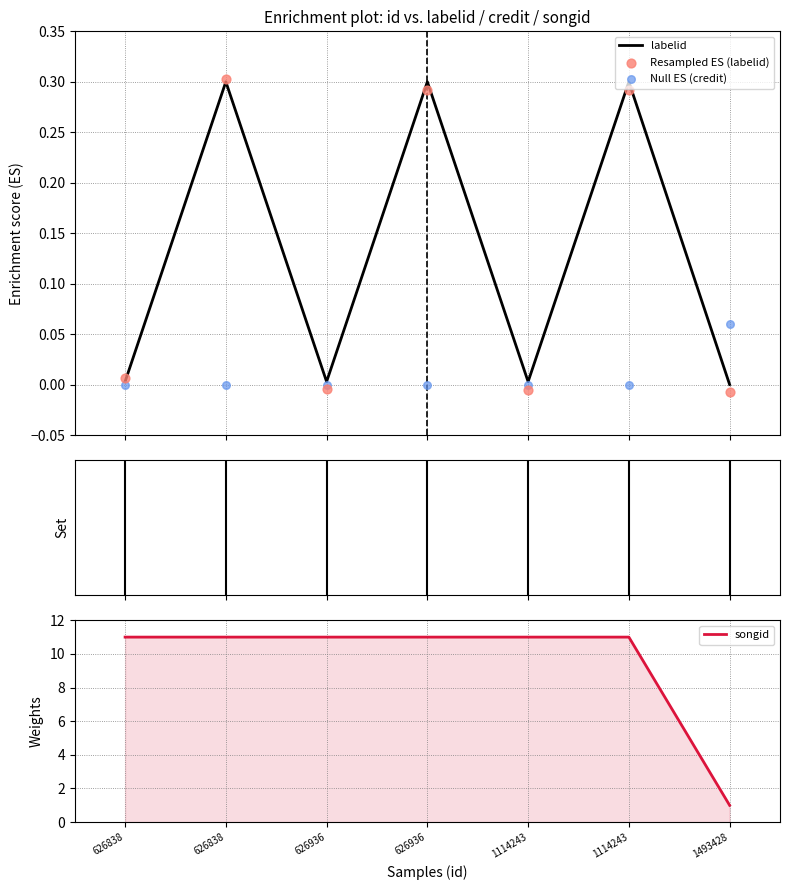

At how many categories does at least one series exceed 8?

6